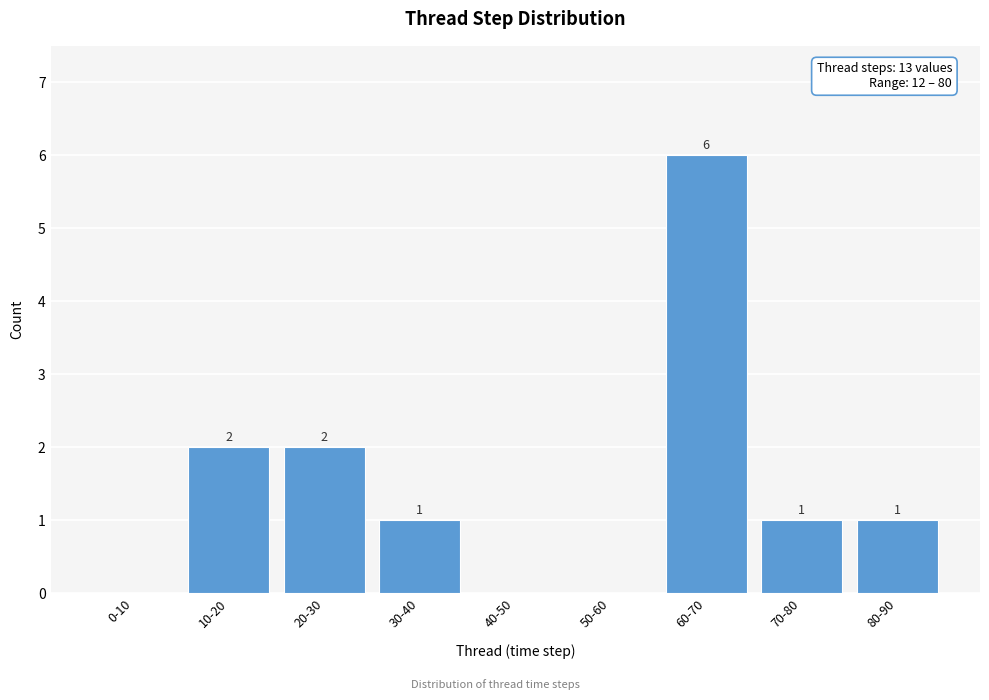

Reading left to right, extract all data points from this chart.

0-10=0	10-20=2	20-30=2	30-40=1	40-50=0	50-60=0	60-70=6	70-80=1	80-90=1